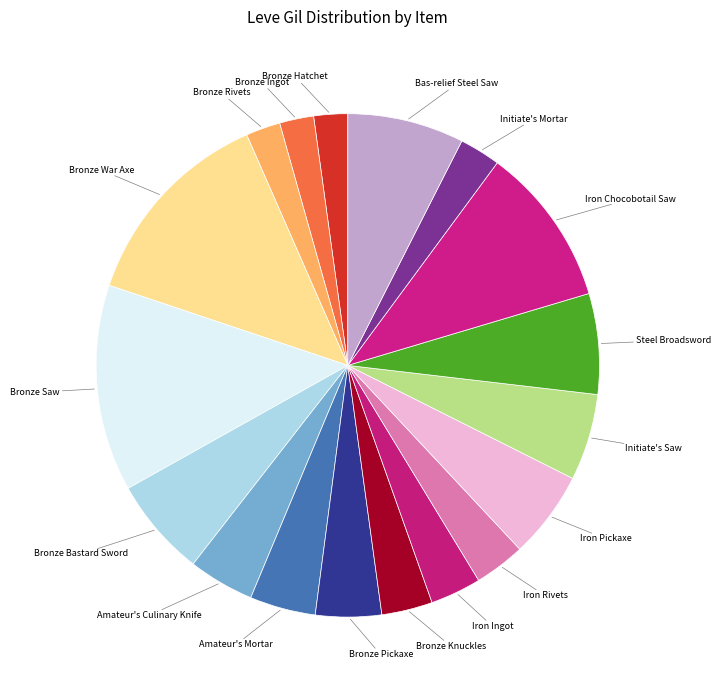

Rank the categories by value from lowest to highest.

Bronze Hatchet, Bronze Ingot, Bronze Rivets, Initiate's Mortar, Bronze Knuckles, Iron Ingot, Iron Rivets, Amateur's Culinary Knife, Amateur's Mortar, Bronze Pickaxe, Initiate's Saw, Iron Pickaxe, Bronze Bastard Sword, Steel Broadsword, Bas-relief Steel Saw, Iron Chocobotail Saw, Bronze War Axe, Bronze Saw